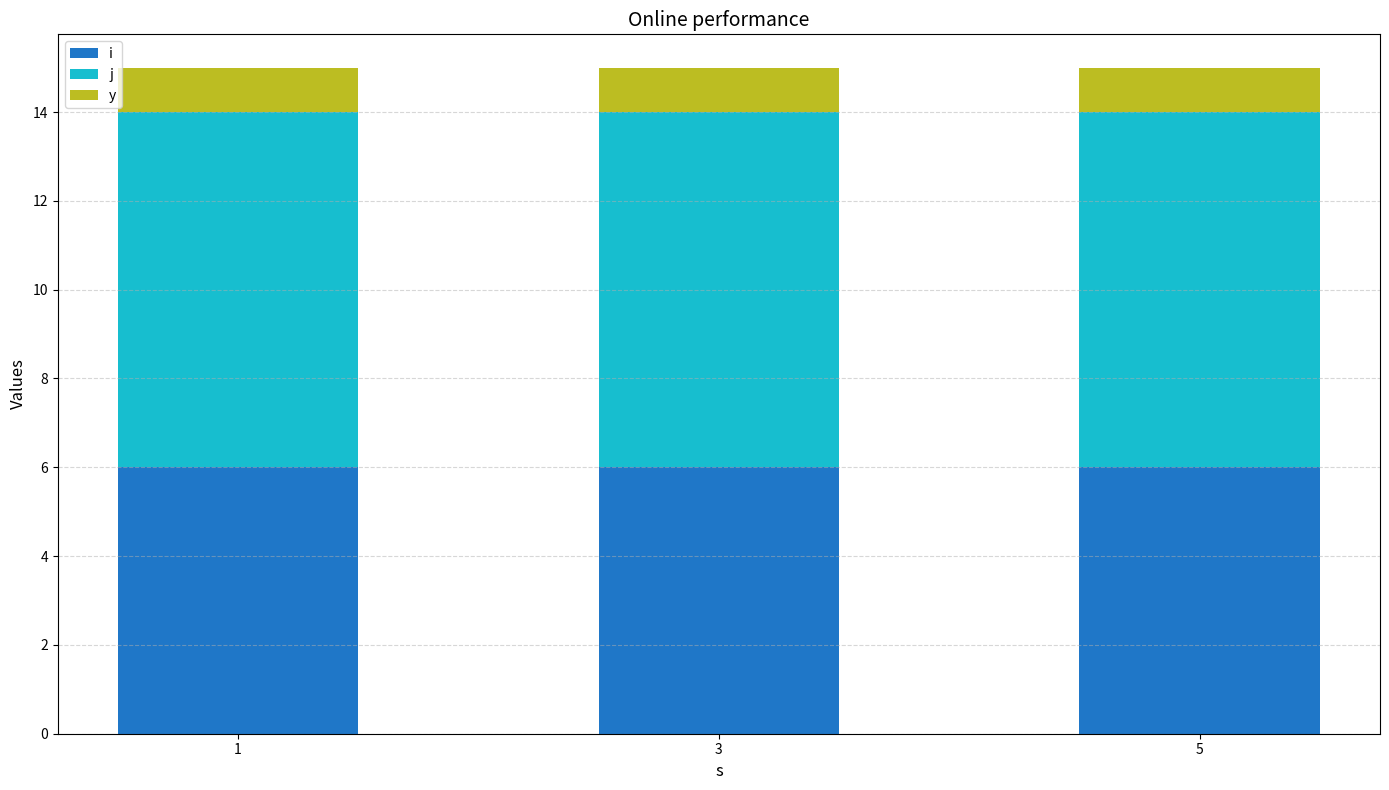

List the series in order of their overall mean, highest first.

j, i, y